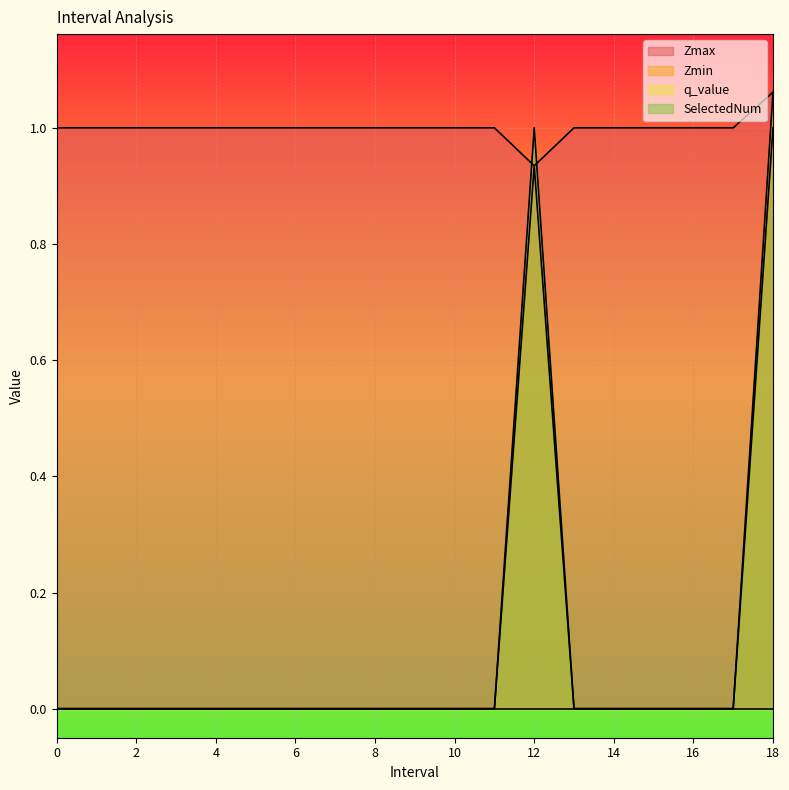

True or false: SelectedNum and Zmin intersect in this chart.

False